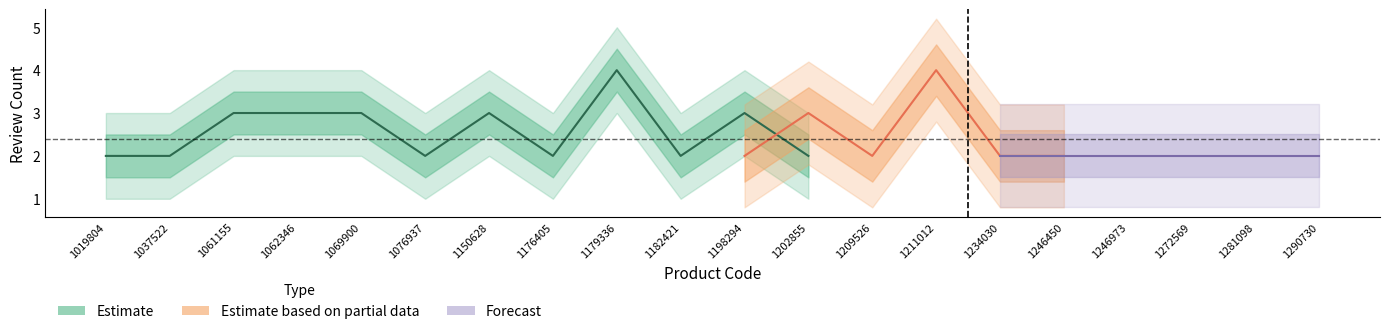

Is the value of Forecast at 1198294 greater than the value of Estimate based on partial data at 1246973?

No